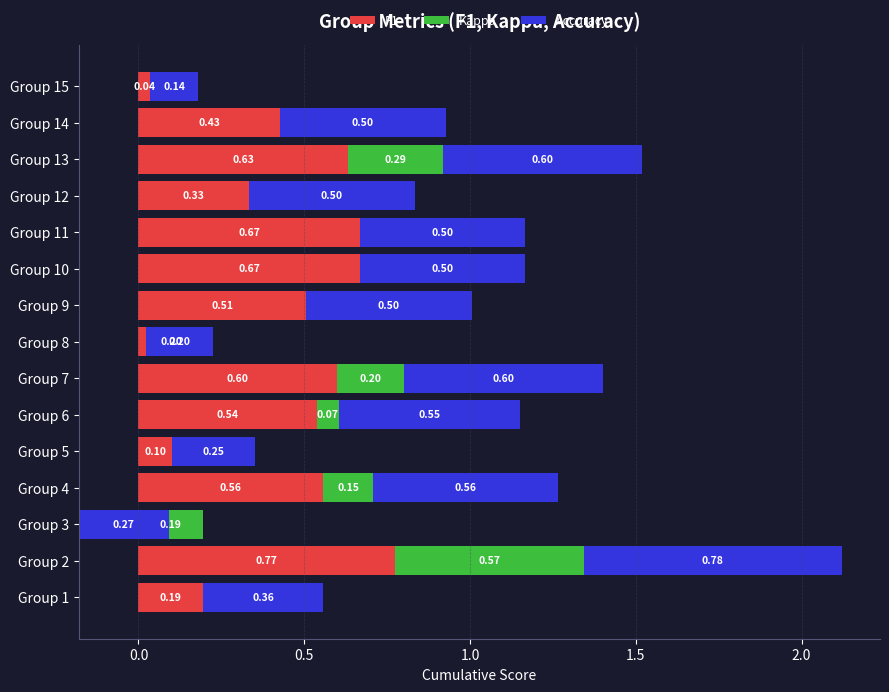

True or false: Kappa has a value of -0.2 at Group 3.

False